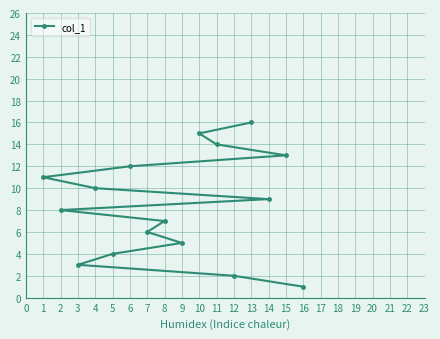

Between 8 and 16, which is larger?

8